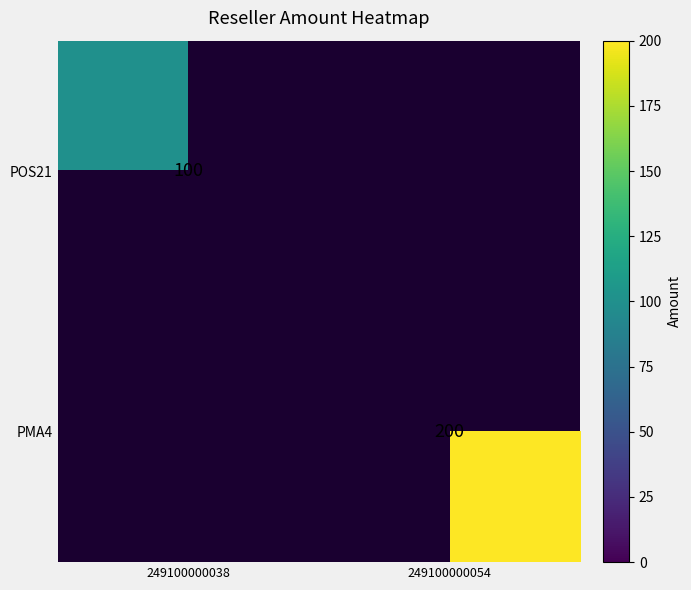

Is it true that POS21 equals 27 at 249100000038?

False